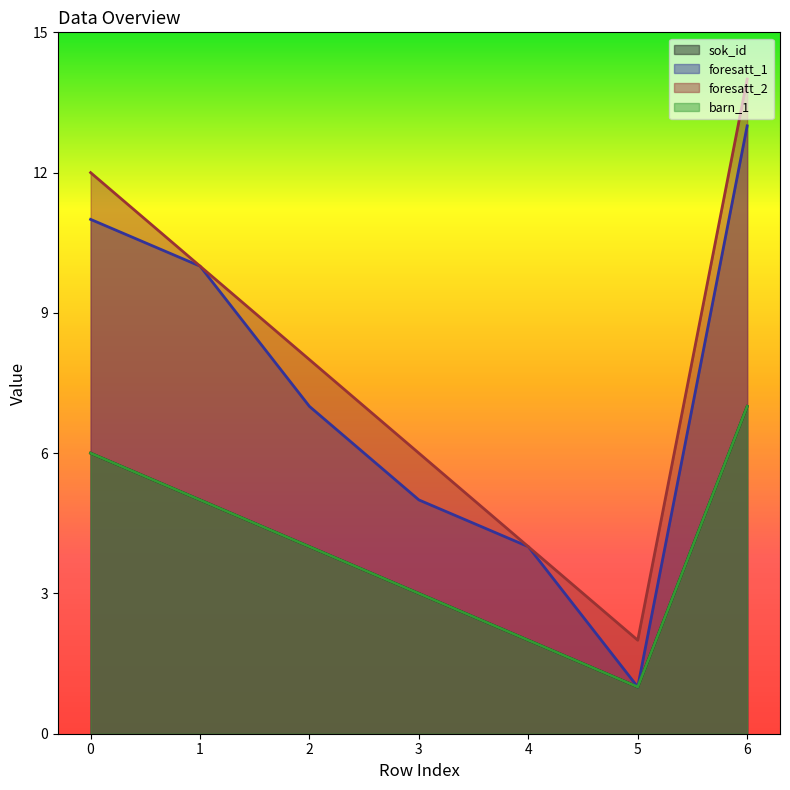

Is it true that foresatt_2 equals 14 at 6?

True